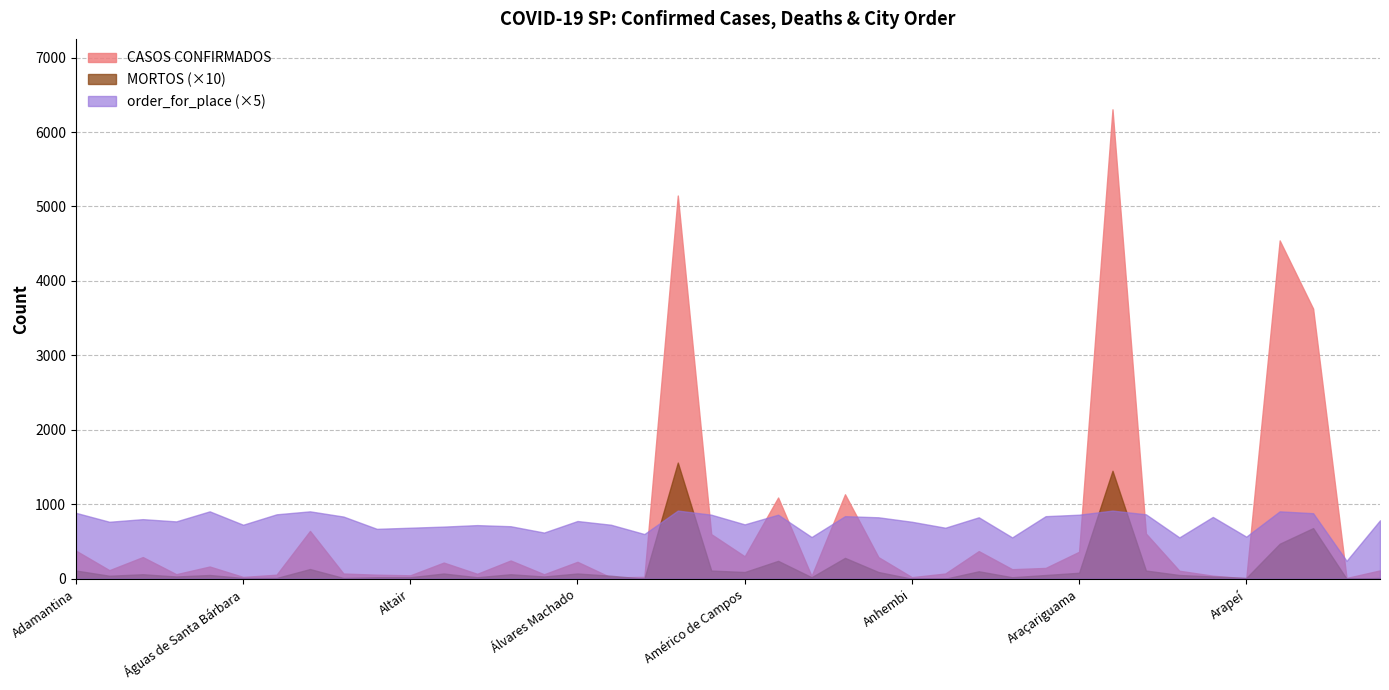

At which category is the sum across all series the highest?

Araçatuba